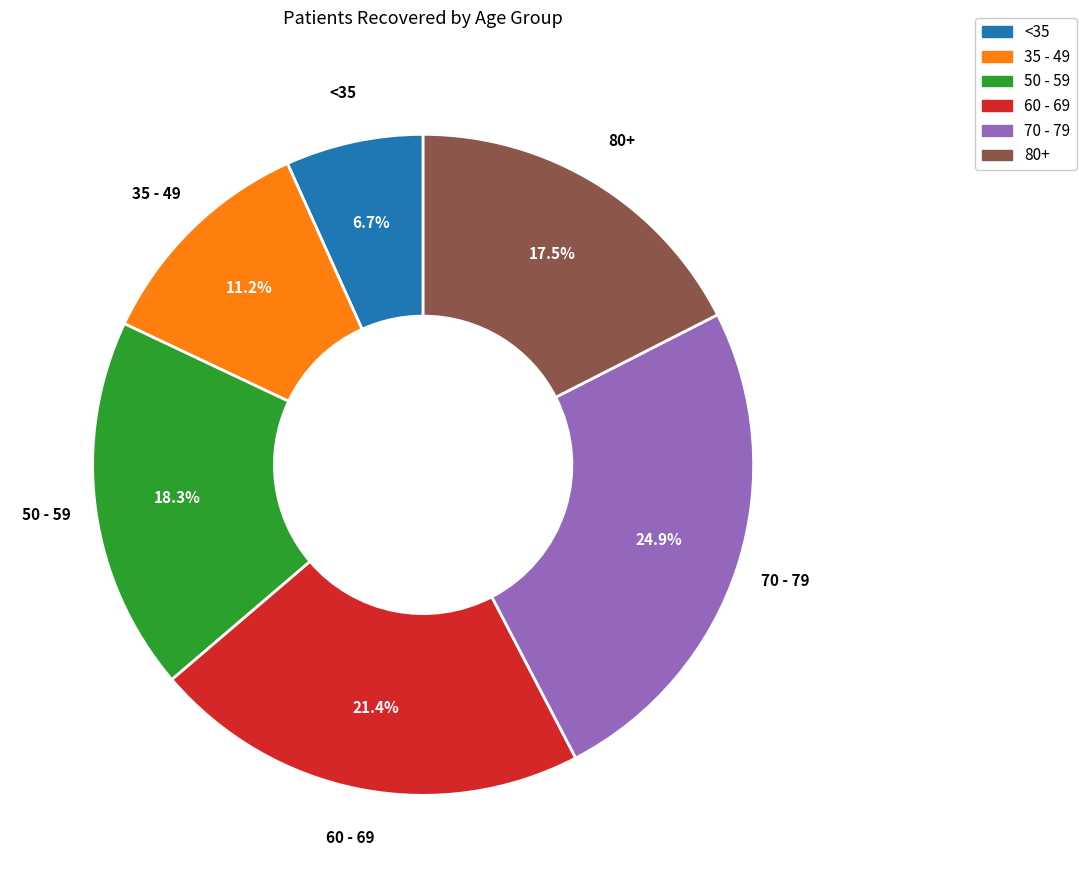

Is the sum of <35 and 70 - 79 greater than half?

No